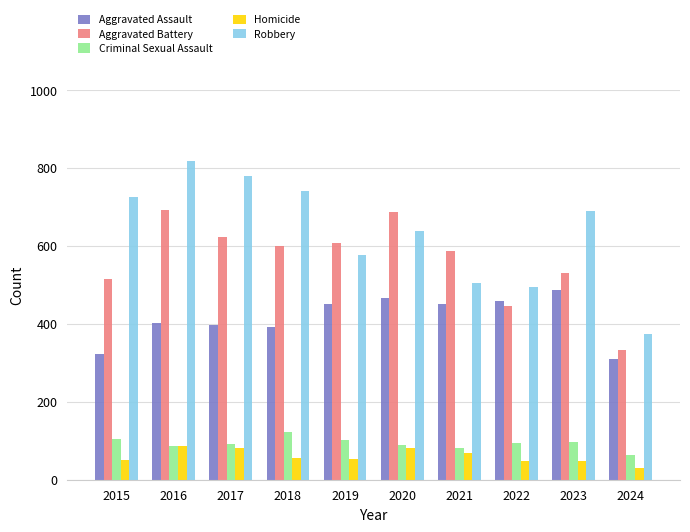

What is the lowest value of the Aggravated Battery series?

334